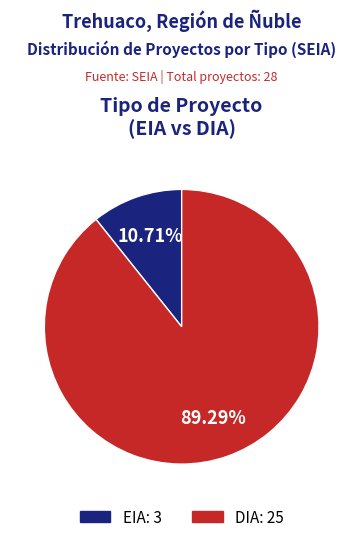

To the nearest percent, what is the average slice percentage?

50%